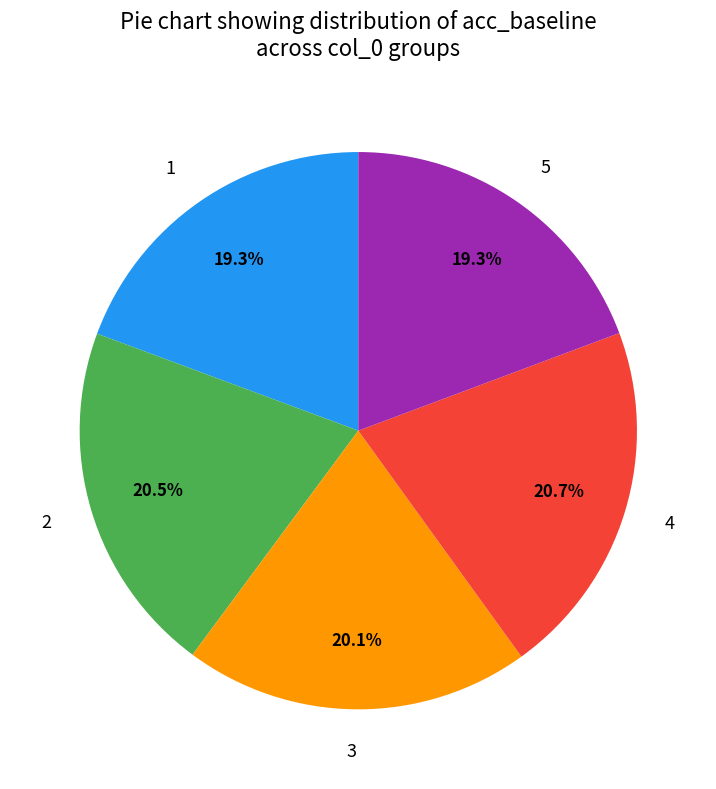

Is the sum of 3 and 5 greater than half?

No